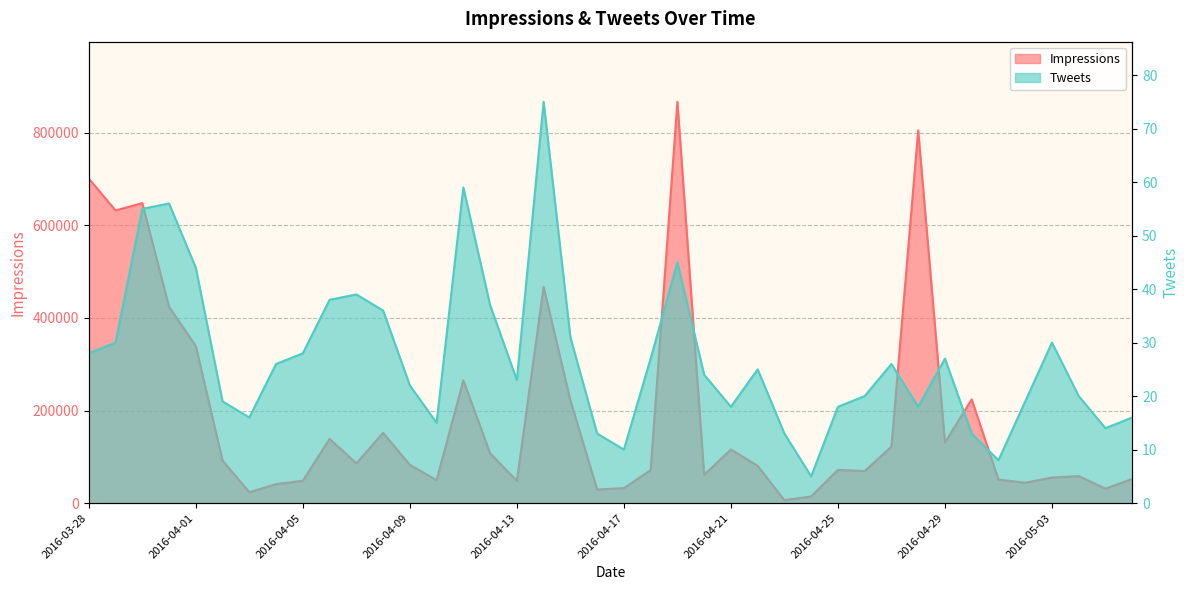

True or false: Impressions has a value of 223966 at 2016-04-30.

True